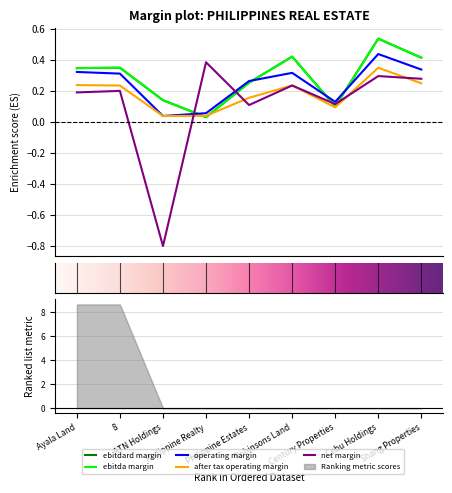

Reading left to right, what are all the values shown in this chart?

ebitdard_margin: 8=0.3	Ayala Land=0.3	Cebu Holdings=0.5	Shang Properties=0.4	Robinsons Land=0.4	Century Properties=0.1	Philippine Estates=0.3	Philippine Realty=0.0	ATN Holdings=0.1
ebitda_margin: 8=0.3	Ayala Land=0.3	Cebu Holdings=0.5	Shang Properties=0.4	Robinsons Land=0.4	Century Properties=0.1	Philippine Estates=0.3	Philippine Realty=0.0	ATN Holdings=0.1
operating_margin: 8=0.3	Ayala Land=0.3	Cebu Holdings=0.4	Shang Properties=0.3	Robinsons Land=0.3	Century Properties=0.1	Philippine Estates=0.3	Philippine Realty=0.1	ATN Holdings=0.0
after_tax_operating_margin: 8=0.2	Ayala Land=0.2	Cebu Holdings=0.3	Shang Properties=0.2	Robinsons Land=0.2	Century Properties=0.1	Philippine Estates=0.2	Philippine Realty=0.0	ATN Holdings=0.0
net_margin: 8=0.2	Ayala Land=0.2	Cebu Holdings=0.3	Shang Properties=0.3	Robinsons Land=0.2	Century Properties=0.1	Philippine Estates=0.1	Philippine Realty=0.4	ATN Holdings=-0.8